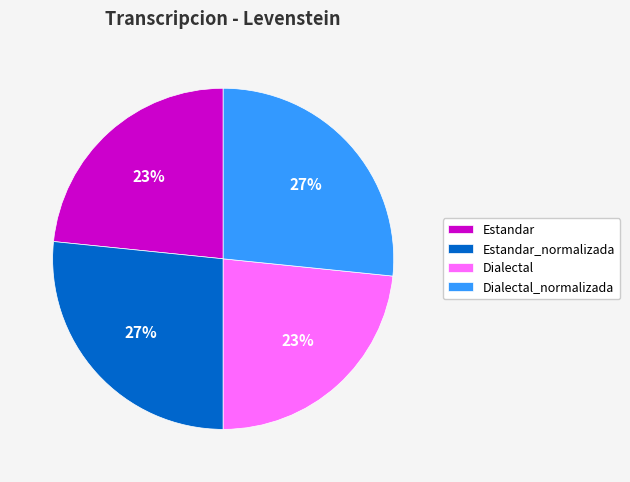

How many segments does this pie chart have?

4